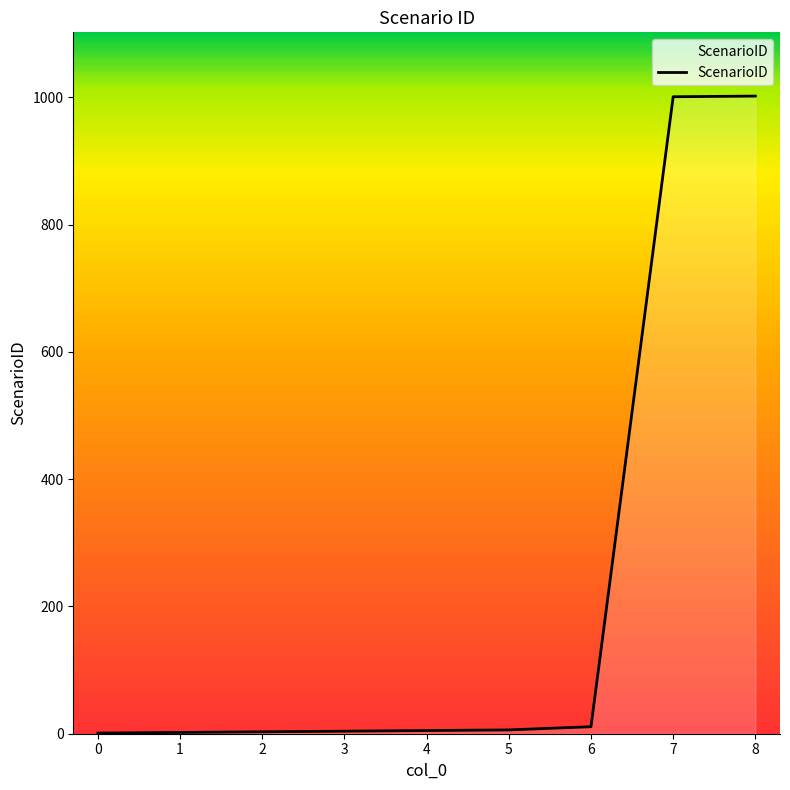

What is the maximum value shown in the chart?

1002